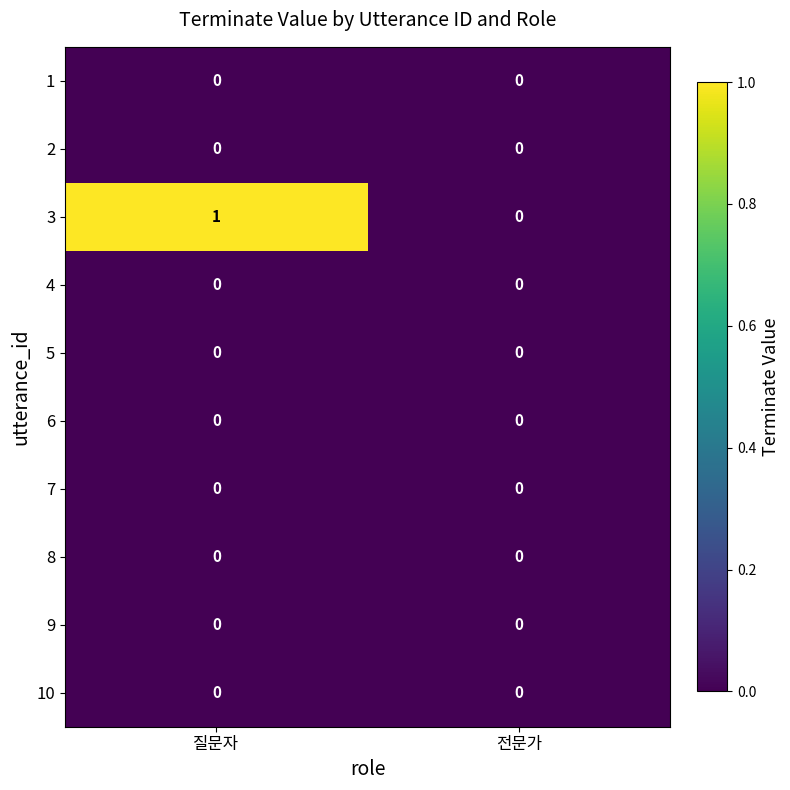

Reading right to left, what are all the values shown in this chart?

1: 0	0
2: 0	0
3: 0	1
4: 0	0
5: 0	0
6: 0	0
7: 0	0
8: 0	0
9: 0	0
10: 0	0